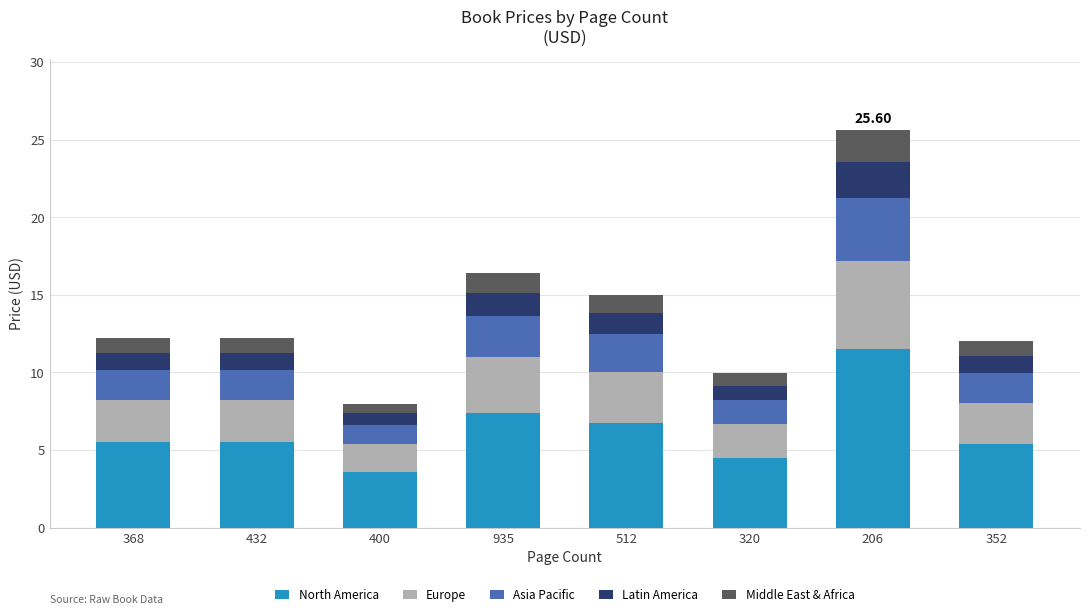

At which category is the sum across all series the highest?

206